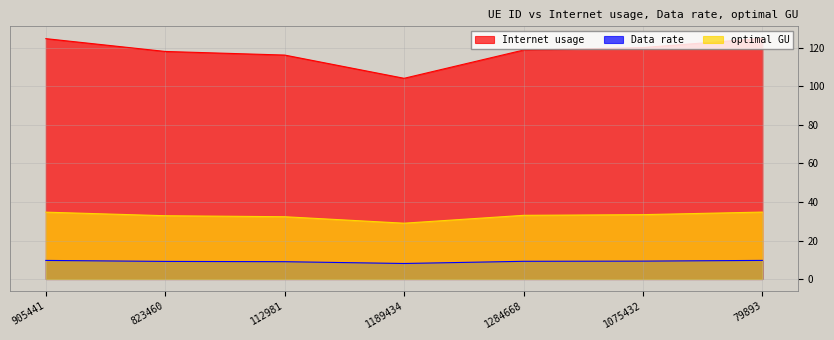

What is the value of the optimal GU point at the 3rd from the left?

32.4